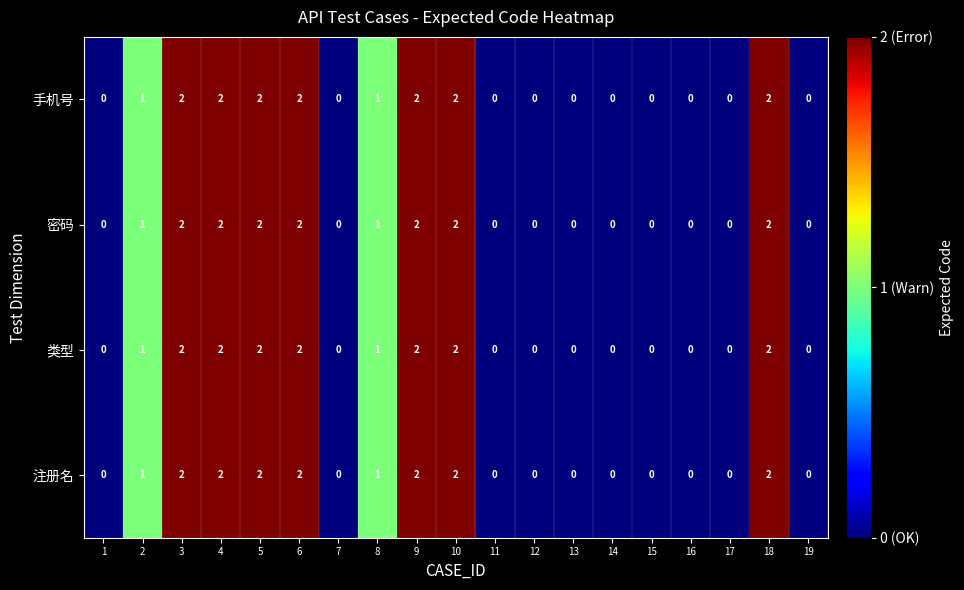

How many 类型 values are between 0 and 2?

19